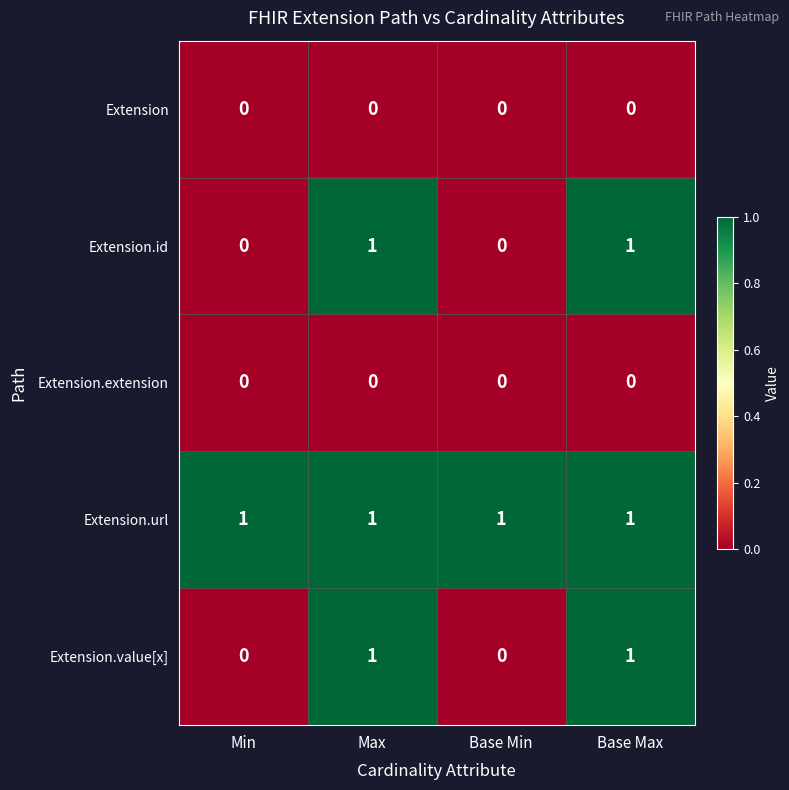

How many series are shown in this chart?

5